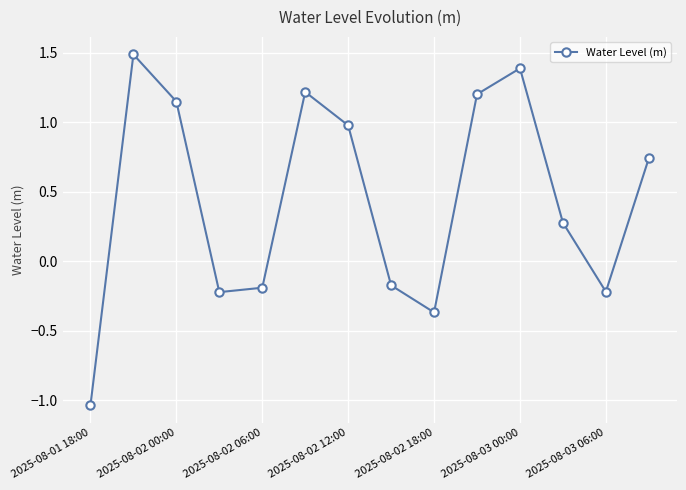

What is the average value?

0.4